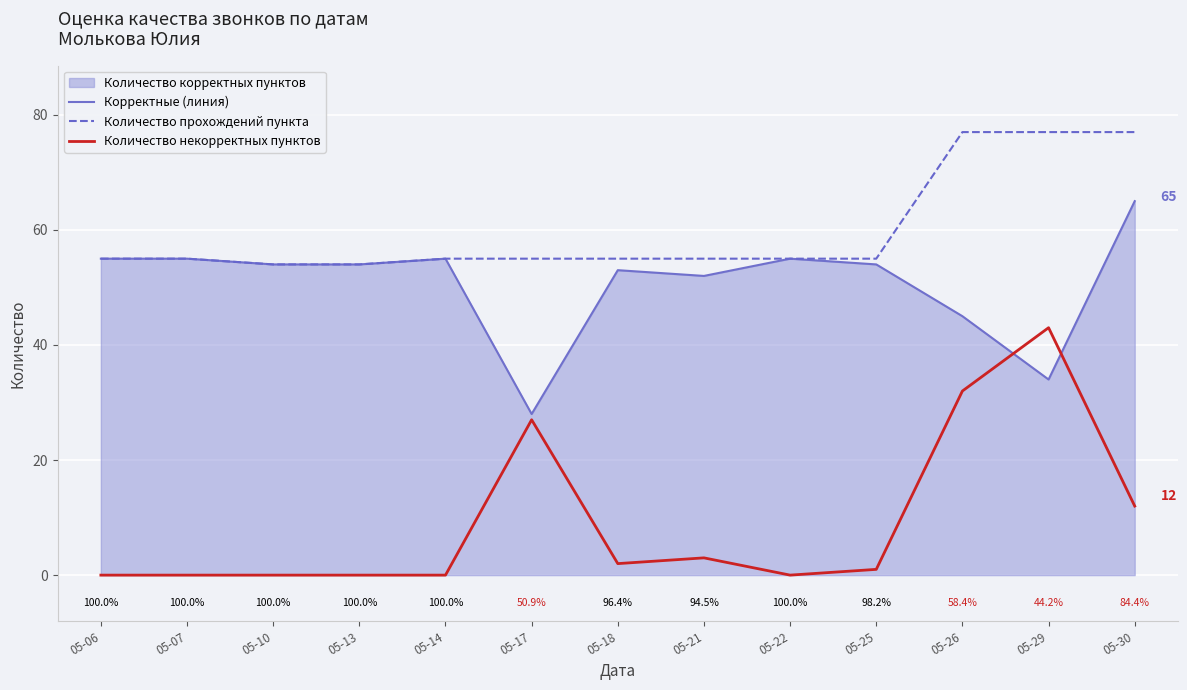

Which category has the highest value across all series?

05-26